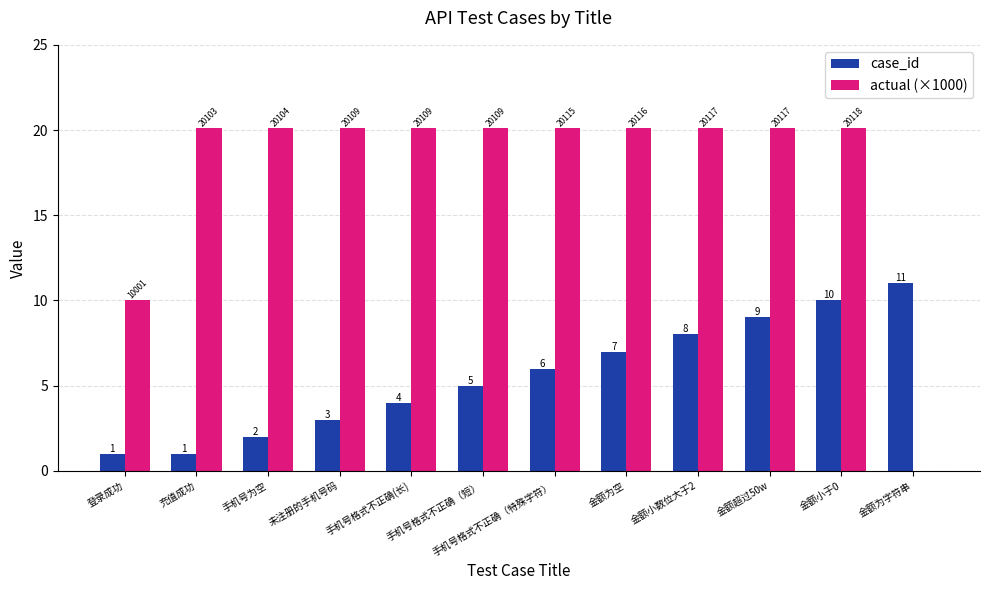

Is the value of actual (×1000) at 登录成功 greater than the value of case_id at 手机号为空?

Yes